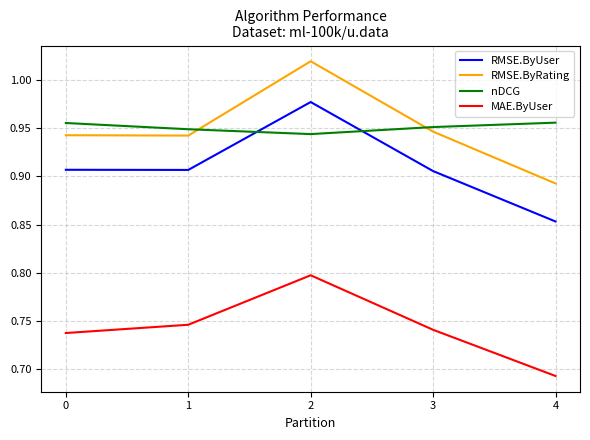

In nDCG, how many points are lower than both neighbors (excluding endpoints)?

1